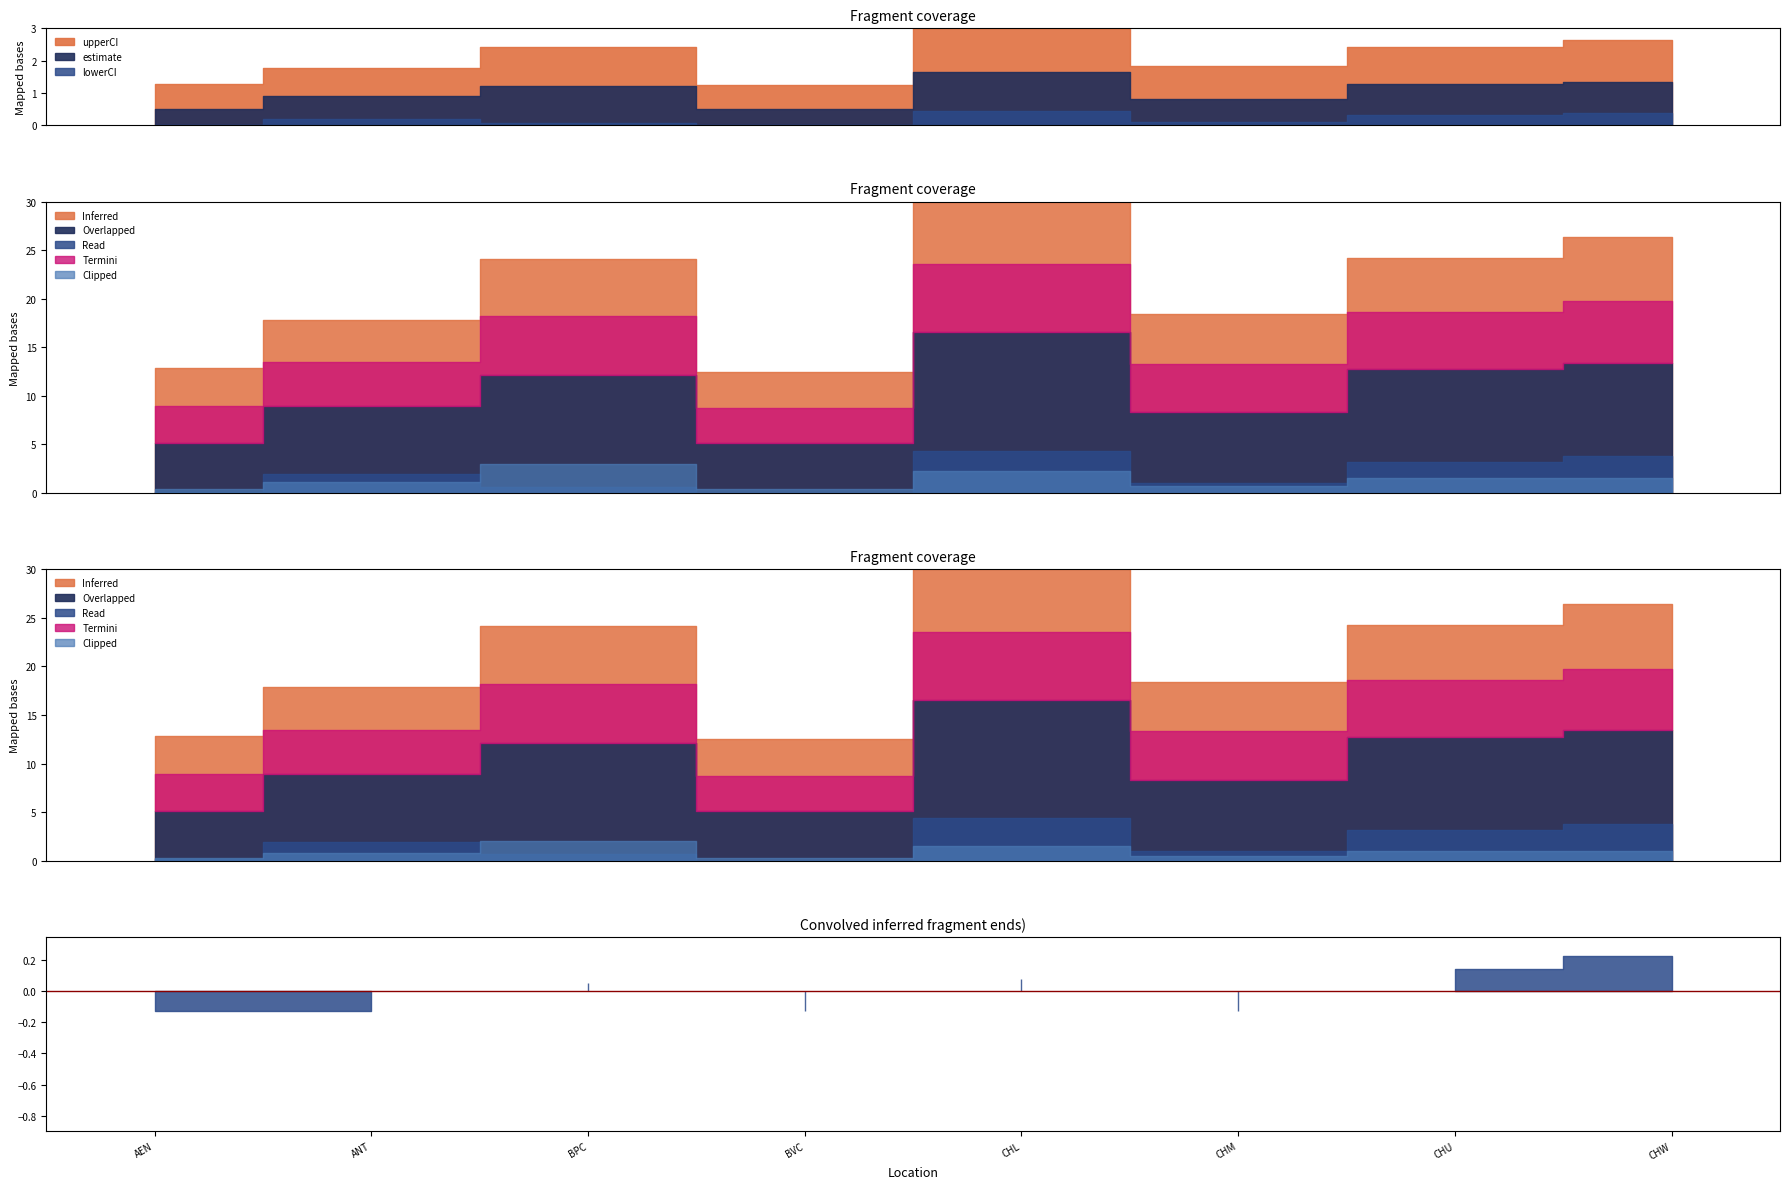

In estimate, how many points are lower than both neighbors (excluding endpoints)?

2